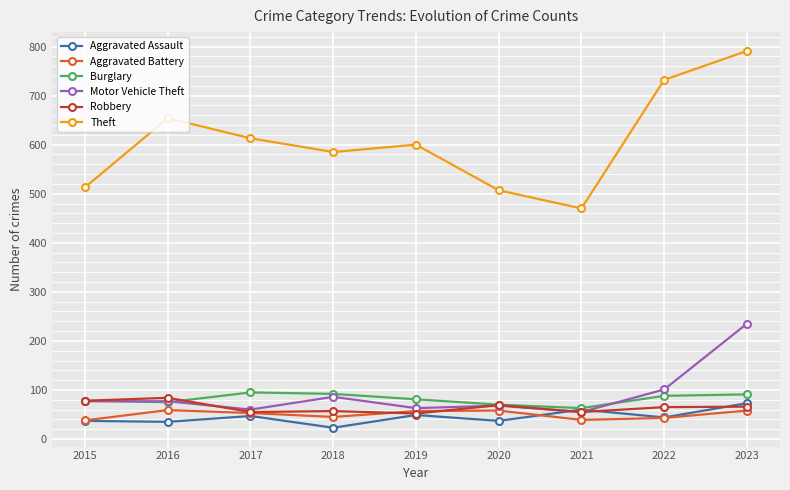

At which category is the sum across all series the highest?

2023